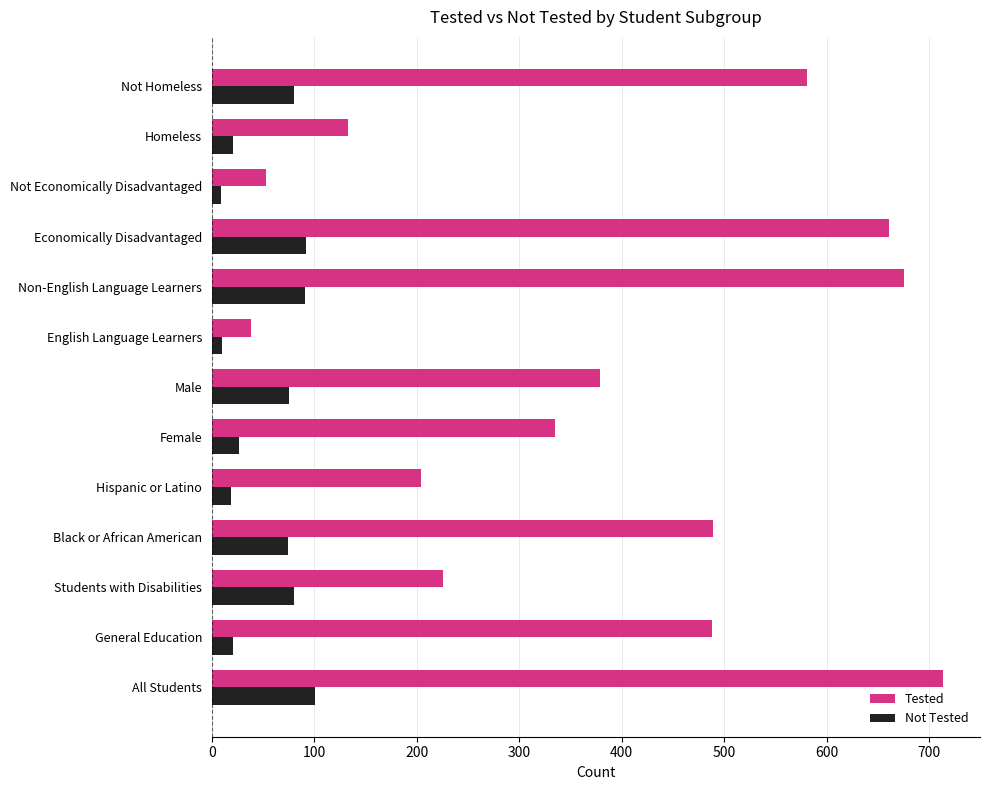

How many data points in Not Tested are less than 74?

6